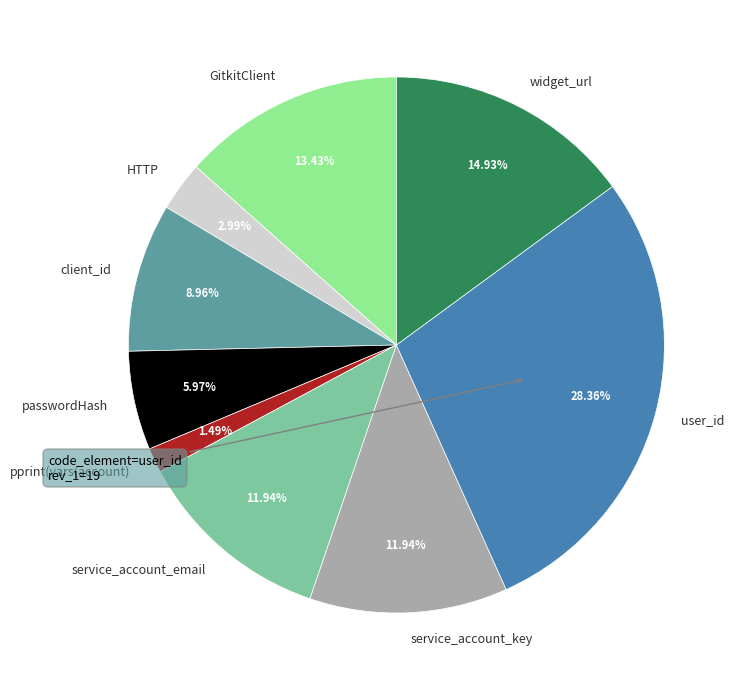

To the nearest percent, what is the difference between the passwordHash and service_account_email slice percentages?

6%